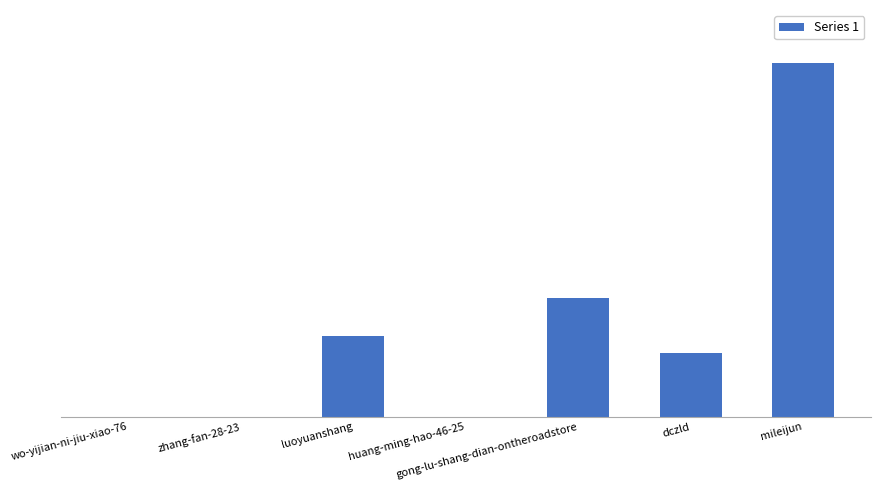

What is the difference between the values at gong-lu-shang-dian-ontheroadstore and luoyuanshang?

25931